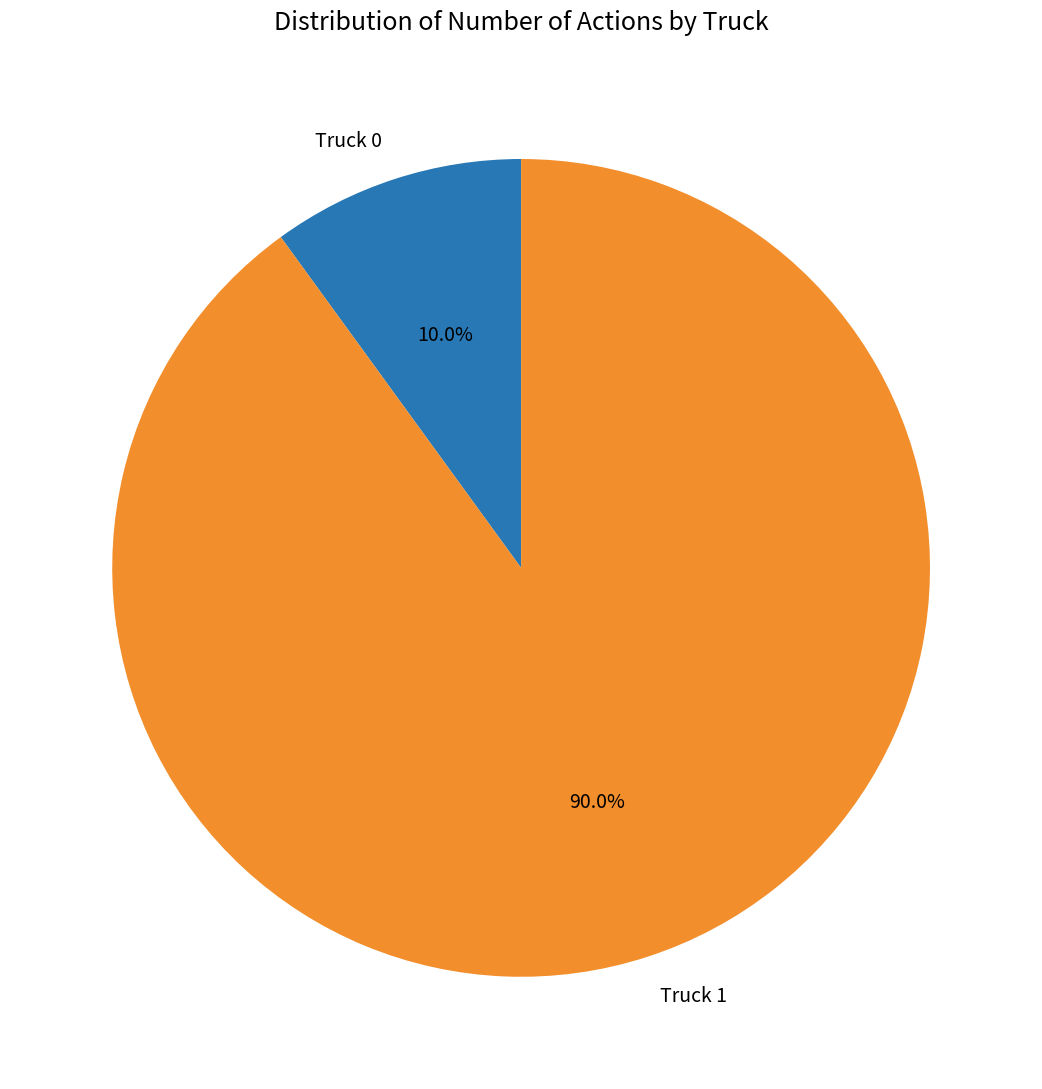

Does any single category account for the majority?

Yes